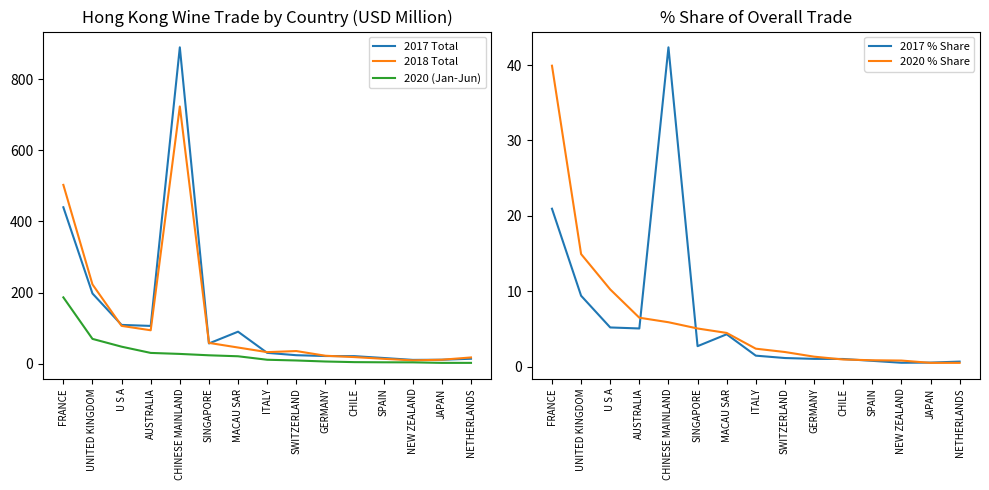

How many categories are shown in the chart?

15